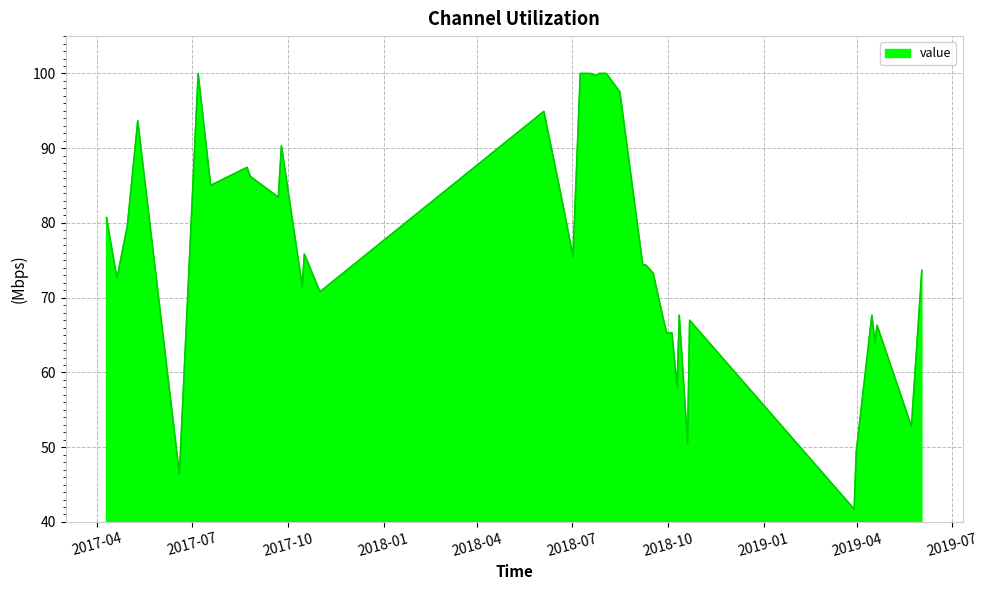

What is the maximum value shown in the chart?

100.0